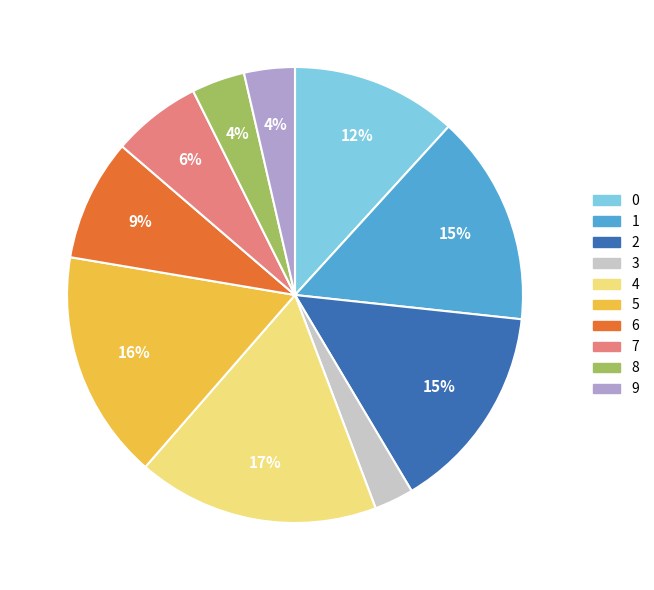

How many slices are in this pie chart?

10